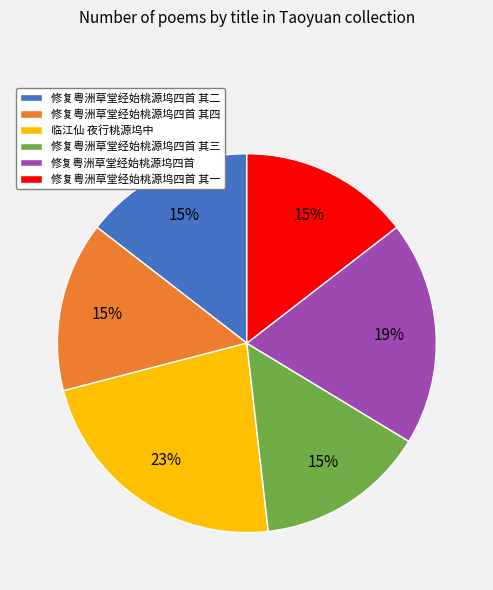

To the nearest percent, what portion does 修复粤洲草堂经始桃源坞四首 其一 represent?

15%